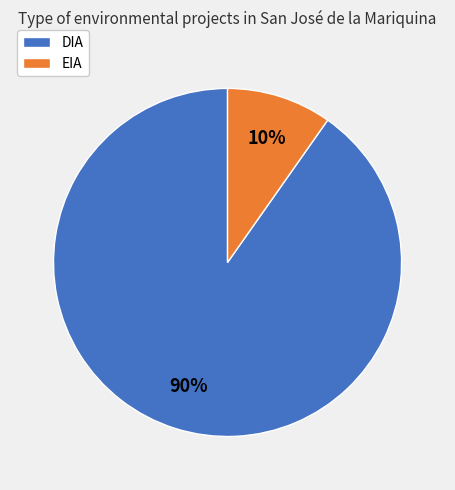

Combined, do DIA and EIA account for over 50%?

Yes